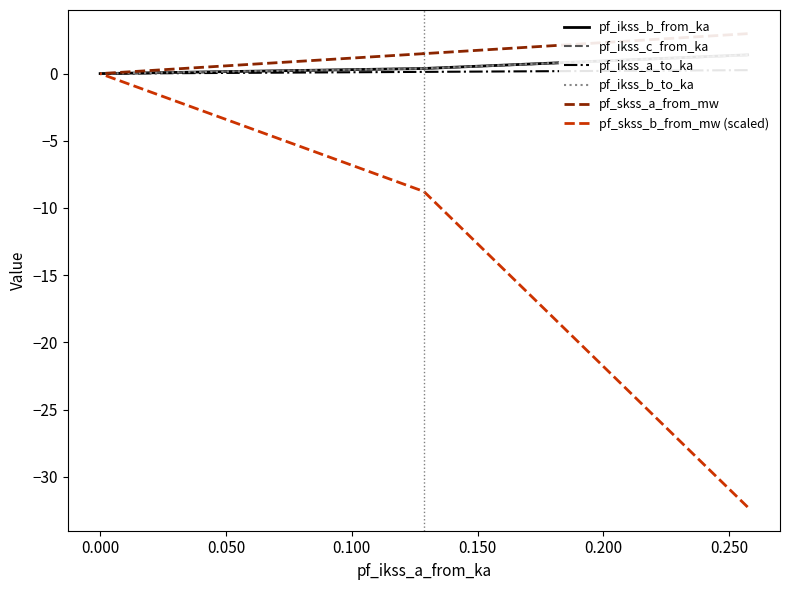

Rank the series at 0.050 from lowest to highest value.

pf_skss_b_from_mw (scaled), pf_ikss_a_to_ka, pf_ikss_c_from_ka, pf_ikss_b_to_ka, pf_ikss_b_from_ka, pf_skss_a_from_mw